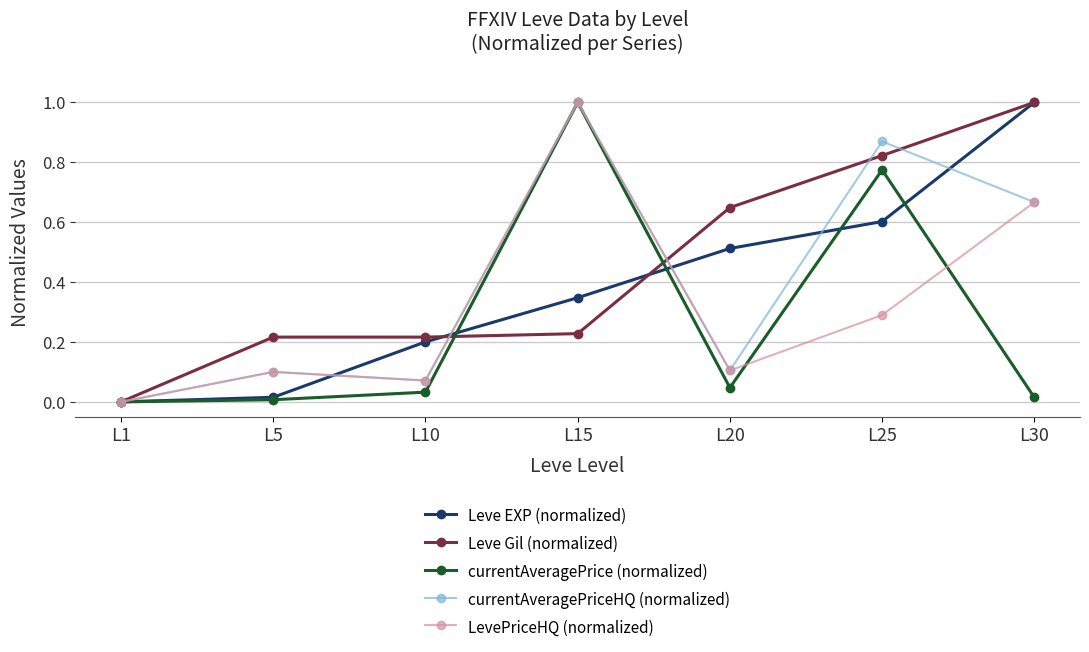

What is the greatest value displayed?

1.0